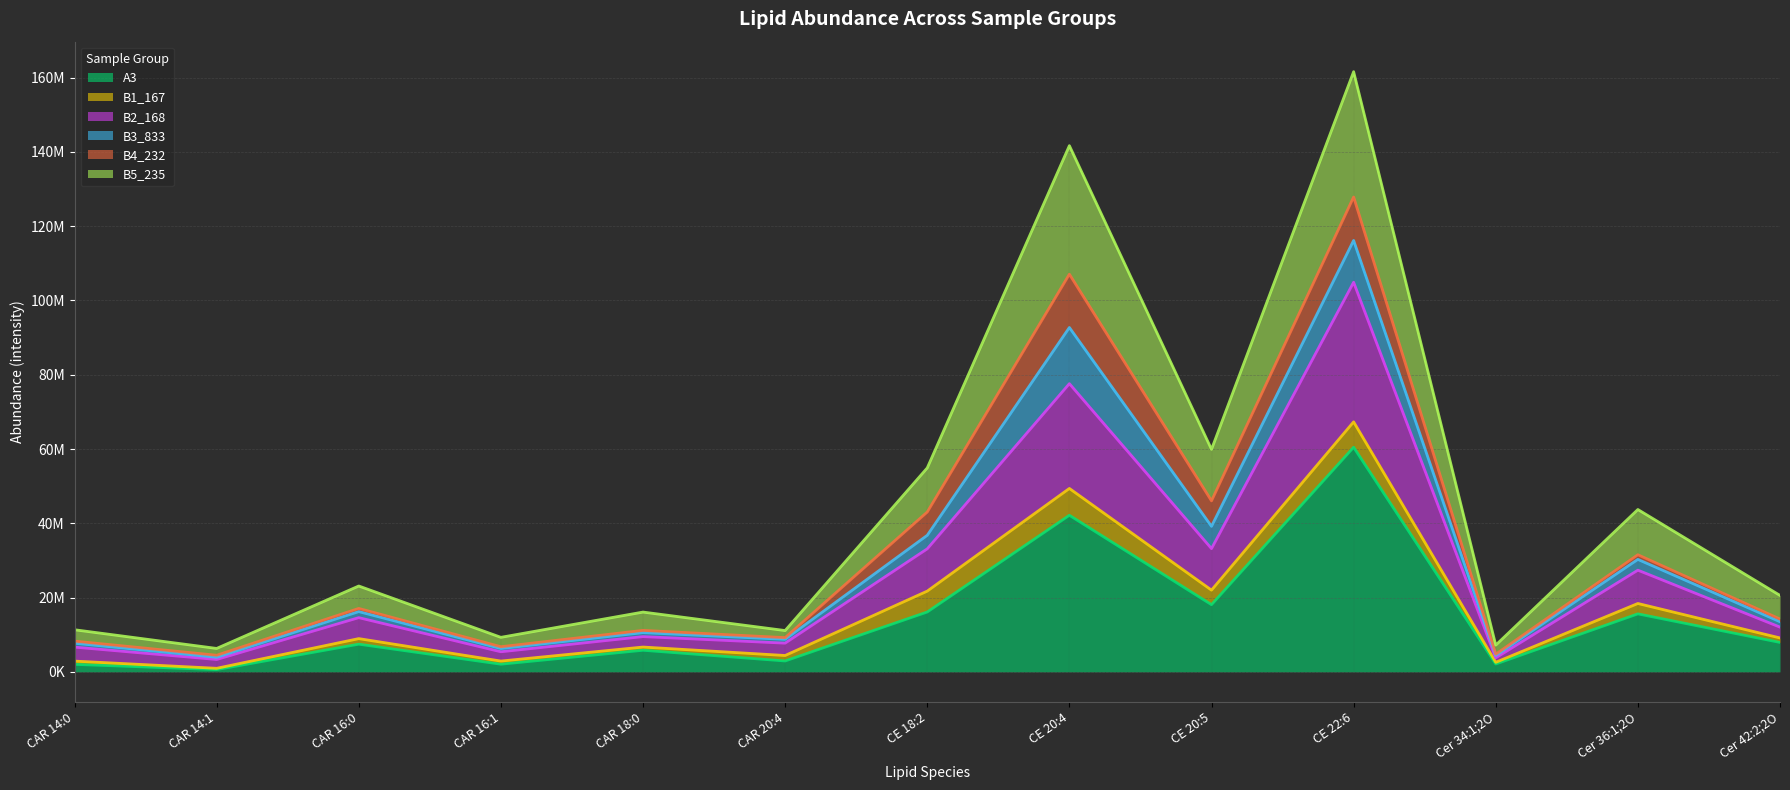

At which category is the sum across all series the highest?

CE 22:6